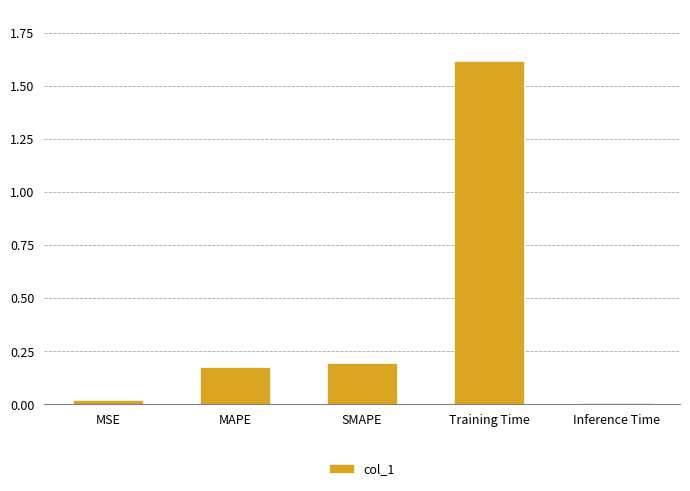

What is the difference between the maximum and minimum values?

1.6